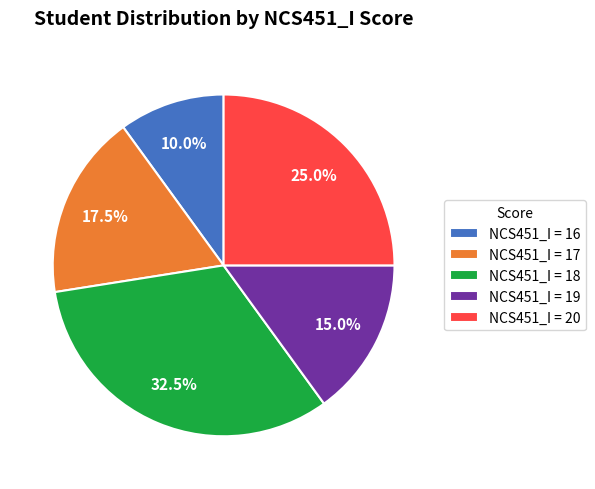

Is there any slice that represents more than half of the pie?

No